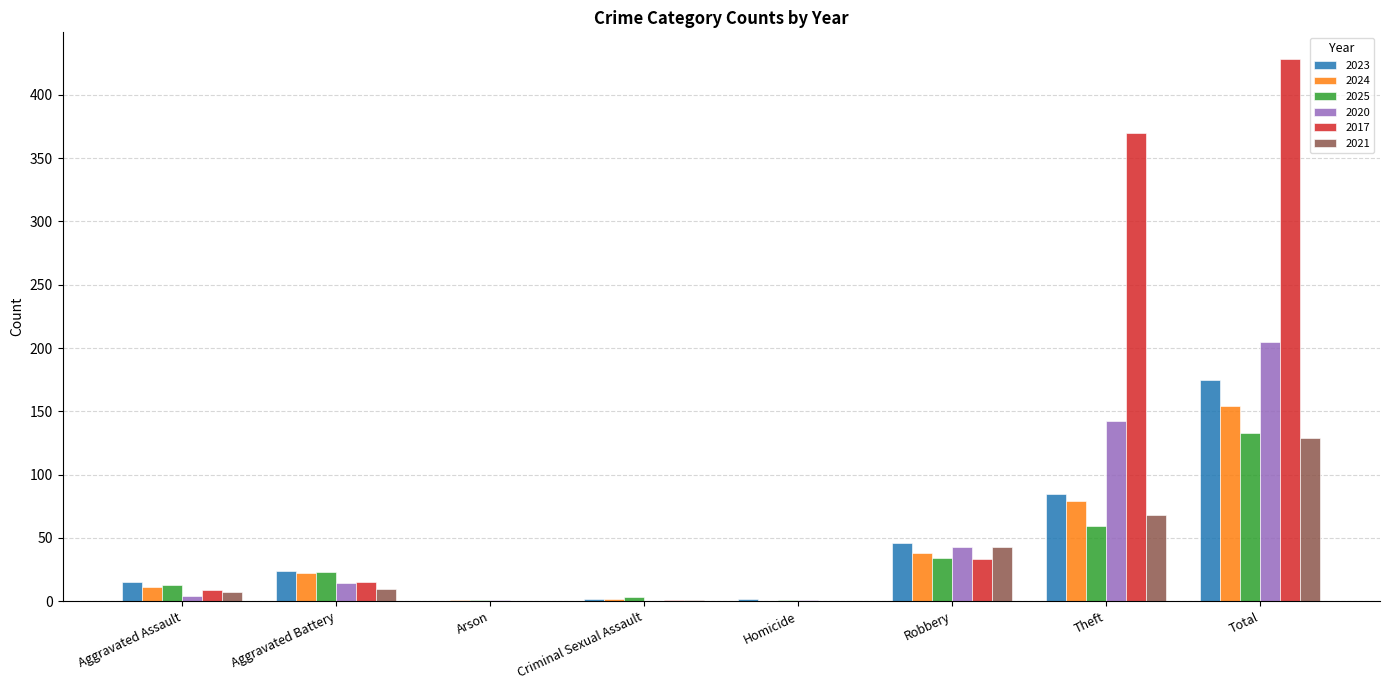

Which series has the widest spread of values?

2017